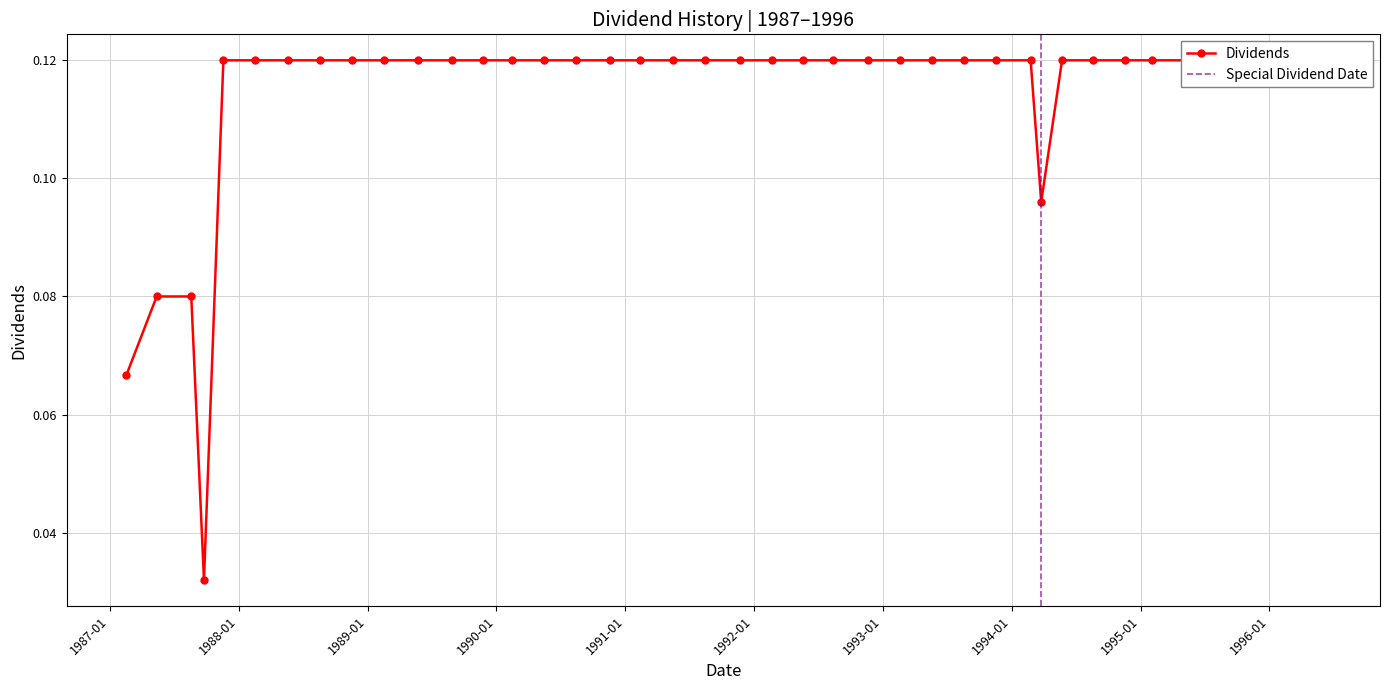

Between 1992-08-13 and 1996-05-24, which is larger?

1992-08-13